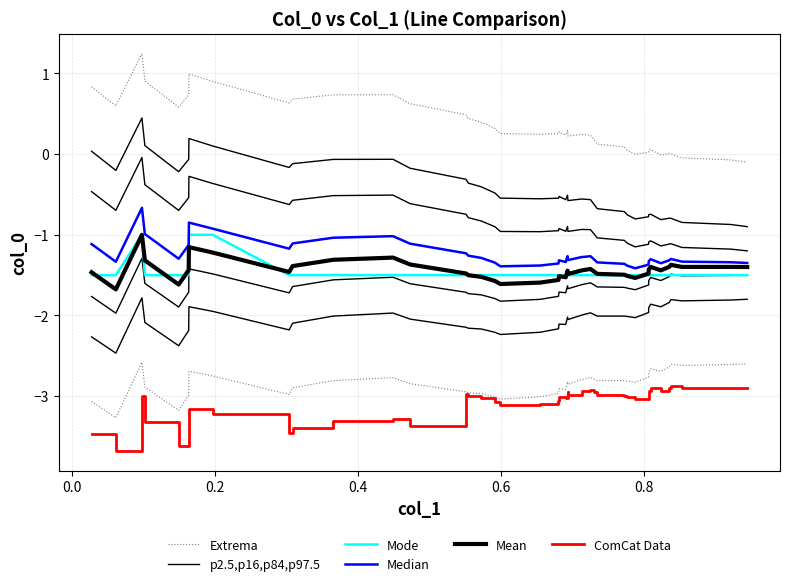

What are all the series names shown in the legend?

Extrema, p2.5,p16,p84,p97.5, Mode, Median, Mean, ComCat Data